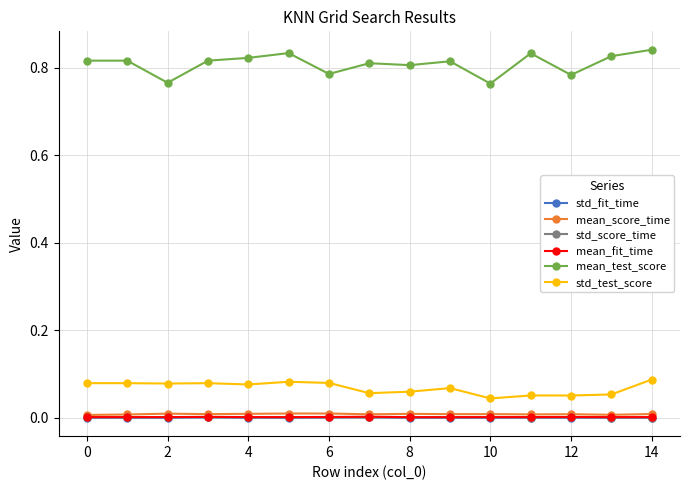

Which series has the largest total across all categories?

mean_test_score